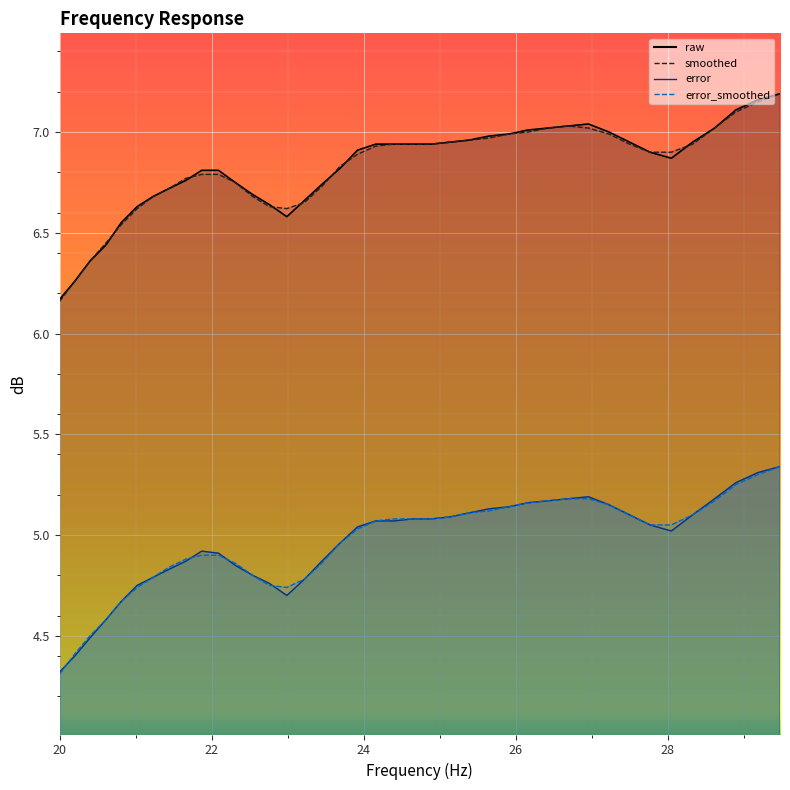

What is the value of the error point at the 3rd from the left?

4.5